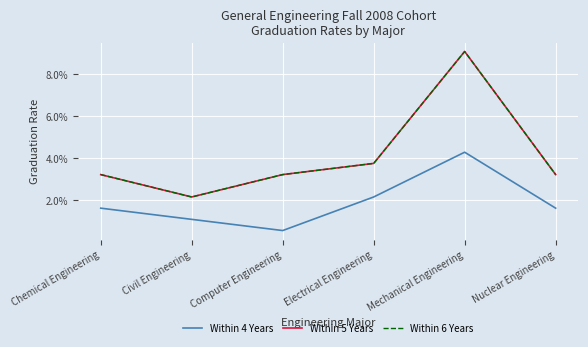

True or false: Within 6 Years and Within 5 Years cross at least once.

False